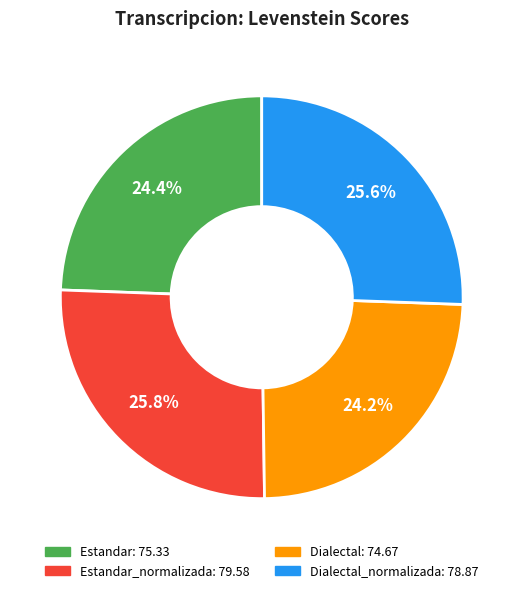

Is there any slice that represents more than half of the pie?

No